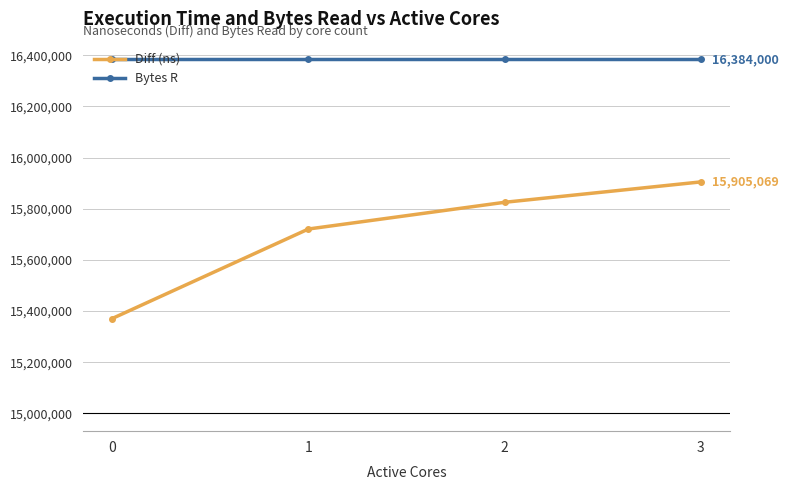

Where is Diff (ns) nearest to the value 15638027?

1